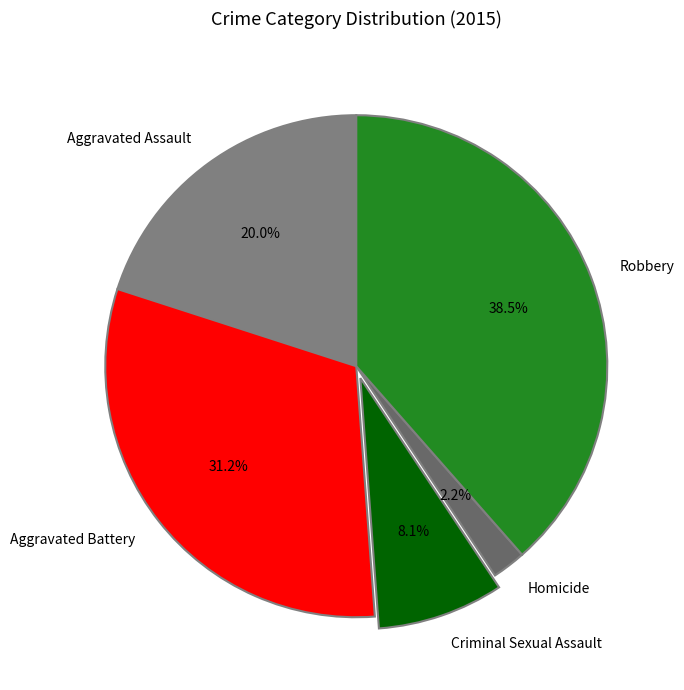

What percentage is NOT represented by Aggravated Battery?

68.8%